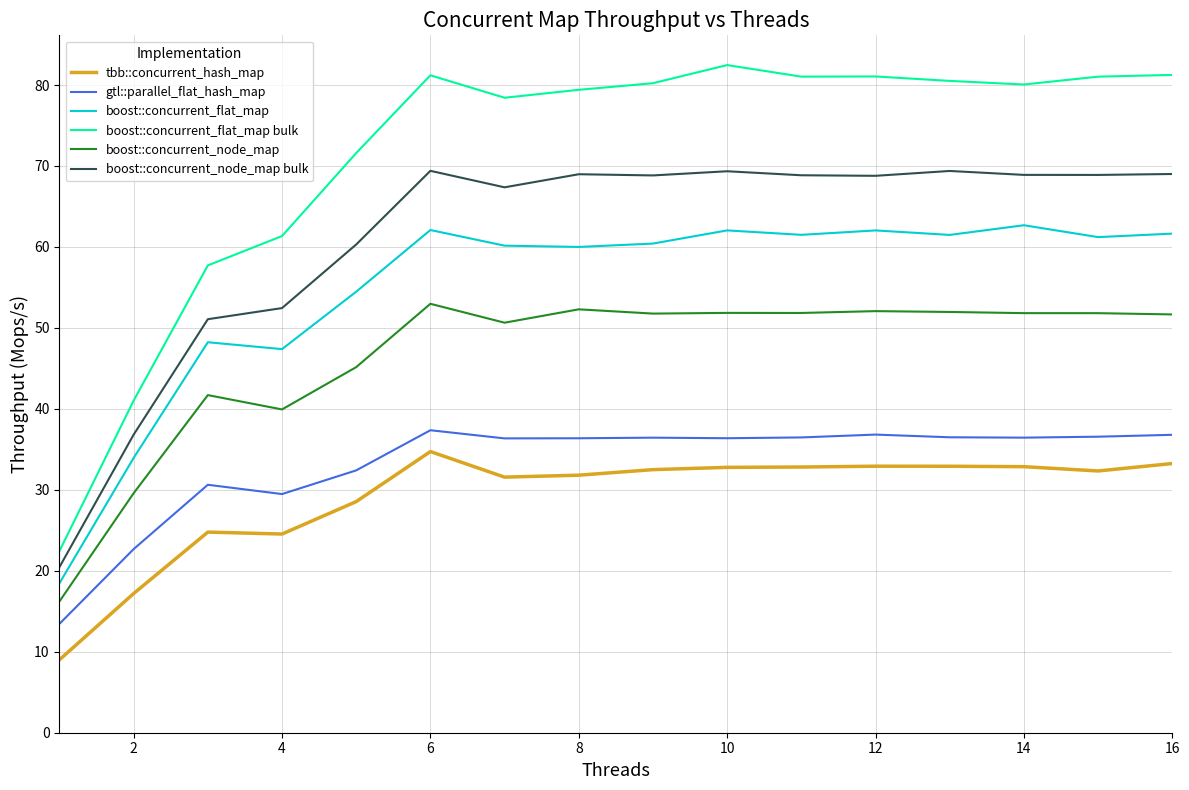

At how many categories does at least one series exceed 50?

14